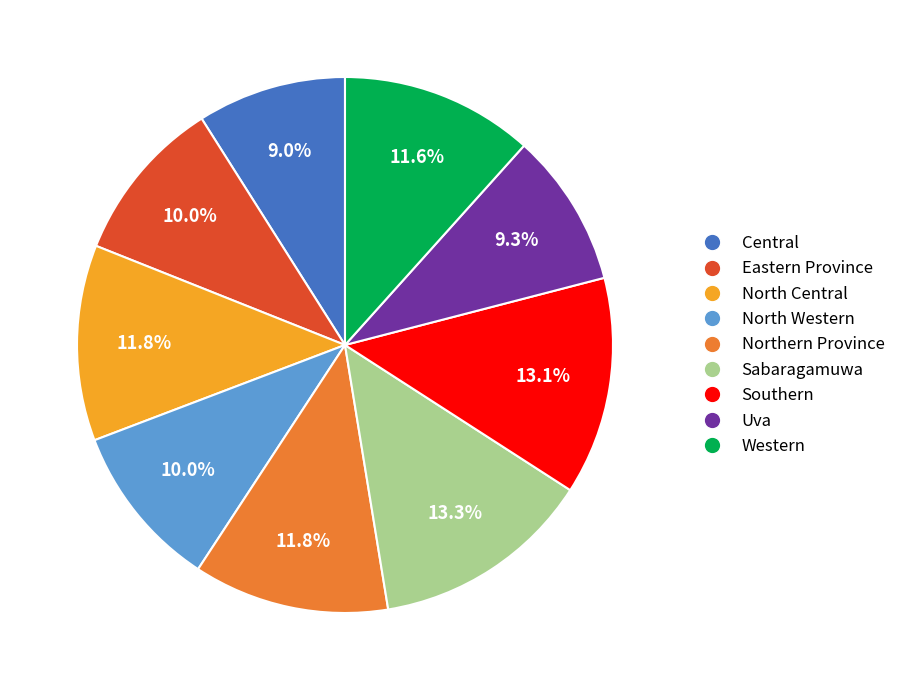

What is the ratio of the value at Northern Province to the value at Southern?

0.9